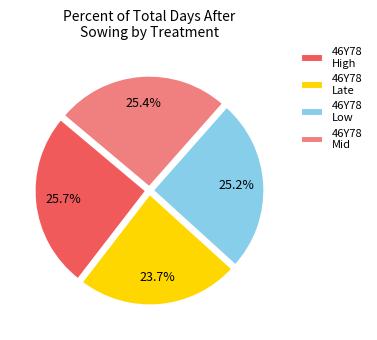

Is there any slice that represents more than half of the pie?

No